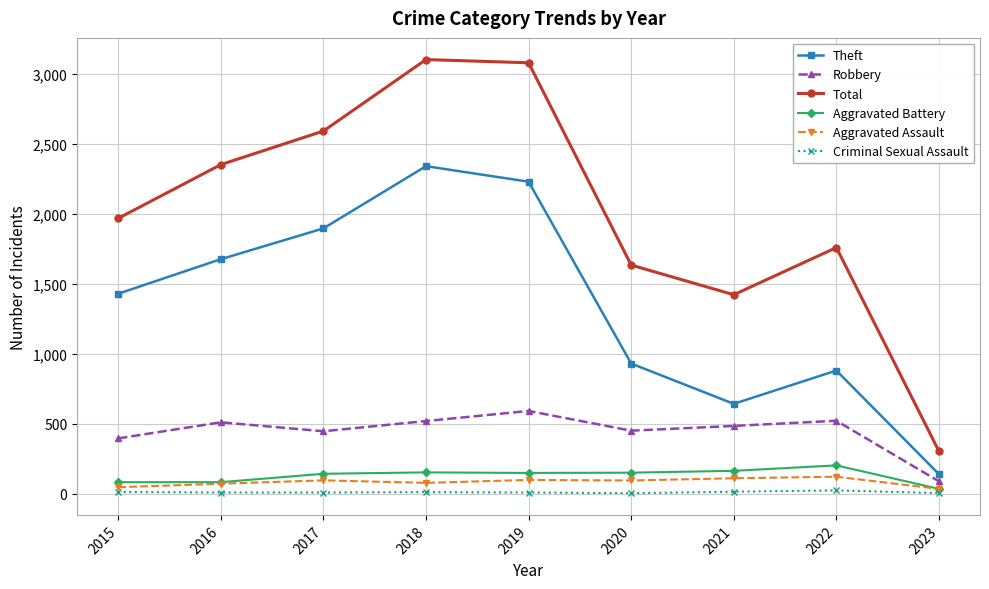

How many values in the Aggravated Battery series are below 148?

4